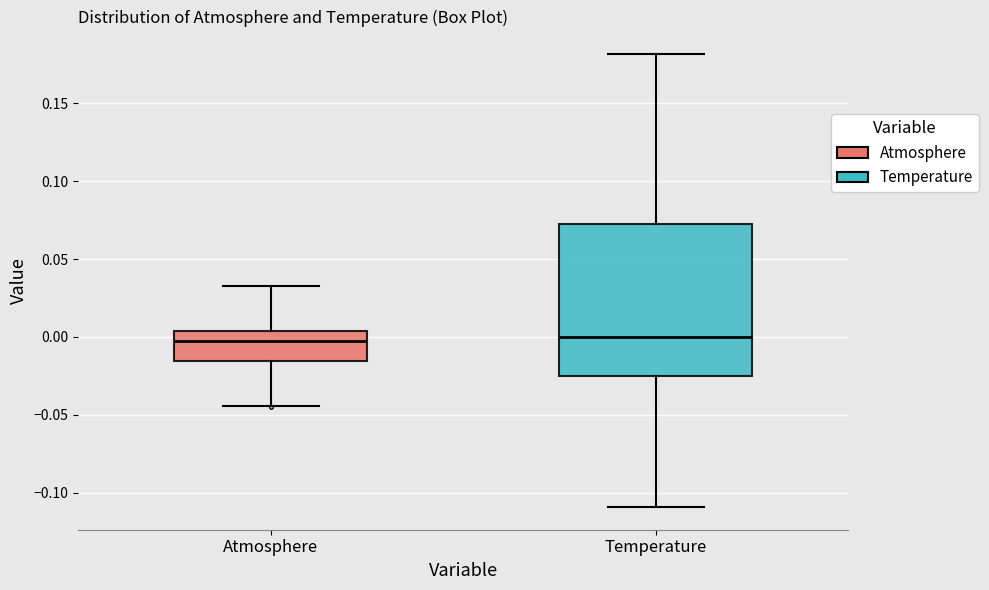

Which box is the tallest, from its lower edge to its upper edge?

Temperature